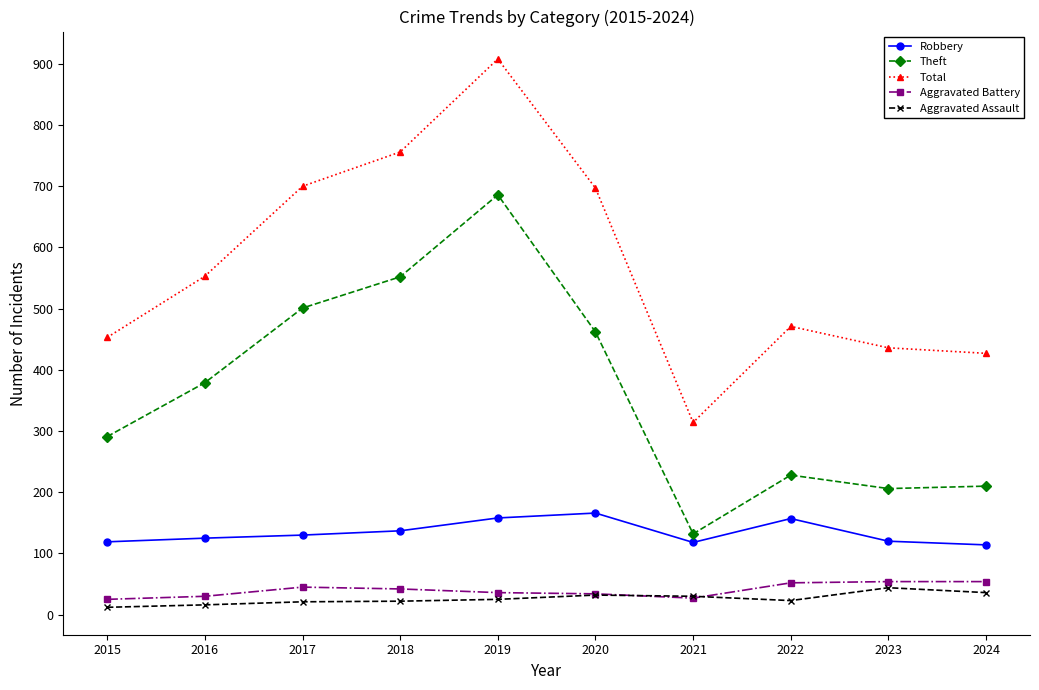

How many categories are shown in the chart?

10